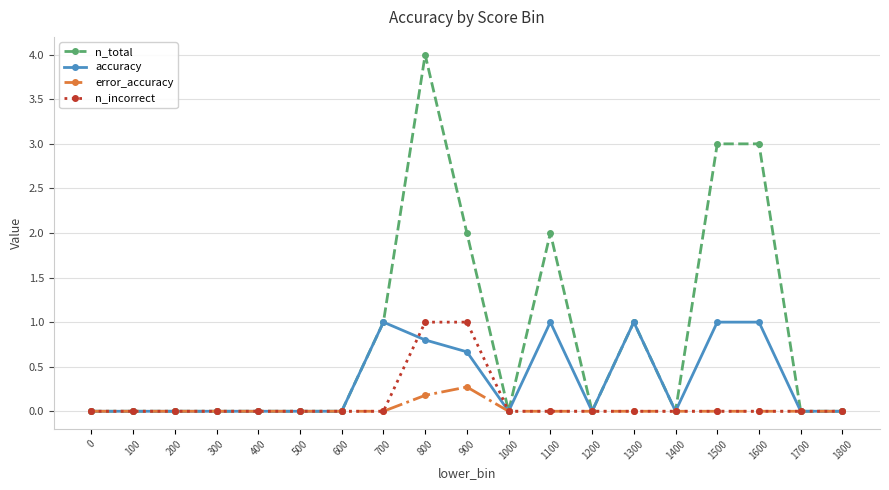

Which series has the widest spread of values?

n_total